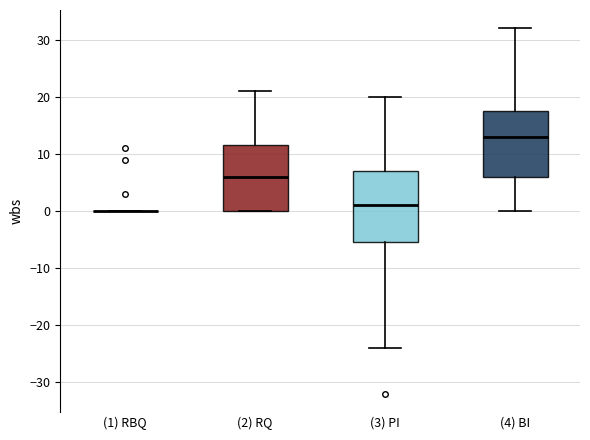

Reading left to right, transcribe this box plot: for each box, give where its median line is, the range the box spans, and where its two whiskers end, as read against the y-axis. The values are not printed on the chart, so give them approximately, as read against the axis.

(1) RBQ: box collapsed to a line at 0, whiskers 0 to 0
(2) RQ: median 6, box 0 to 12, whiskers 0 to 21
(3) PI: median 1, box -5 to 7, whiskers -24 to 20
(4) BI: median 13, box 6 to 18, whiskers 0 to 32